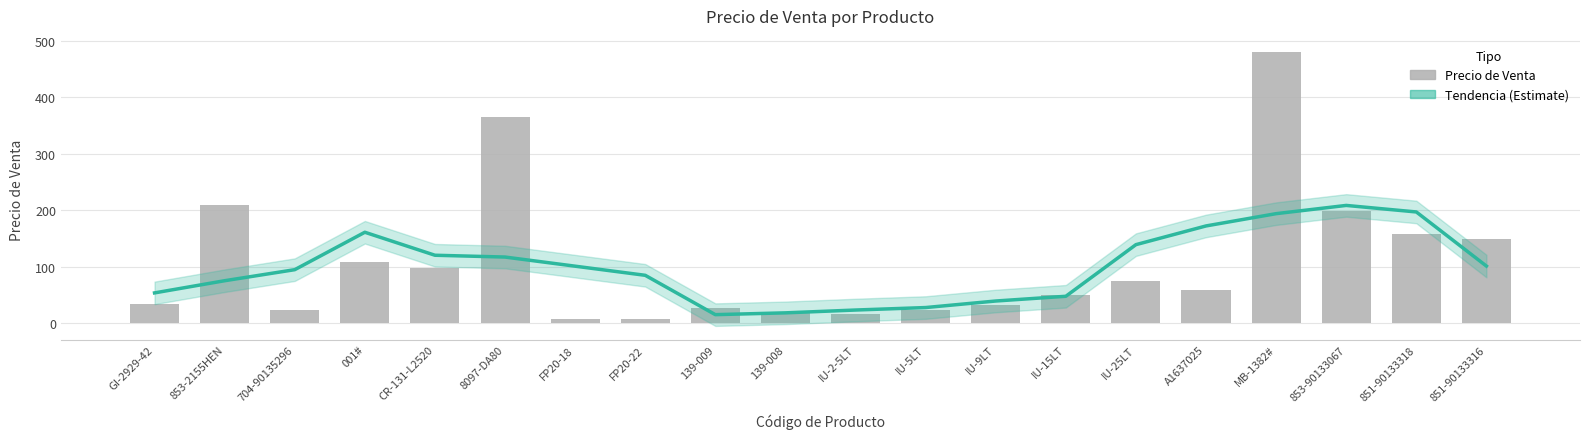

How many categories are shown in the chart?

20